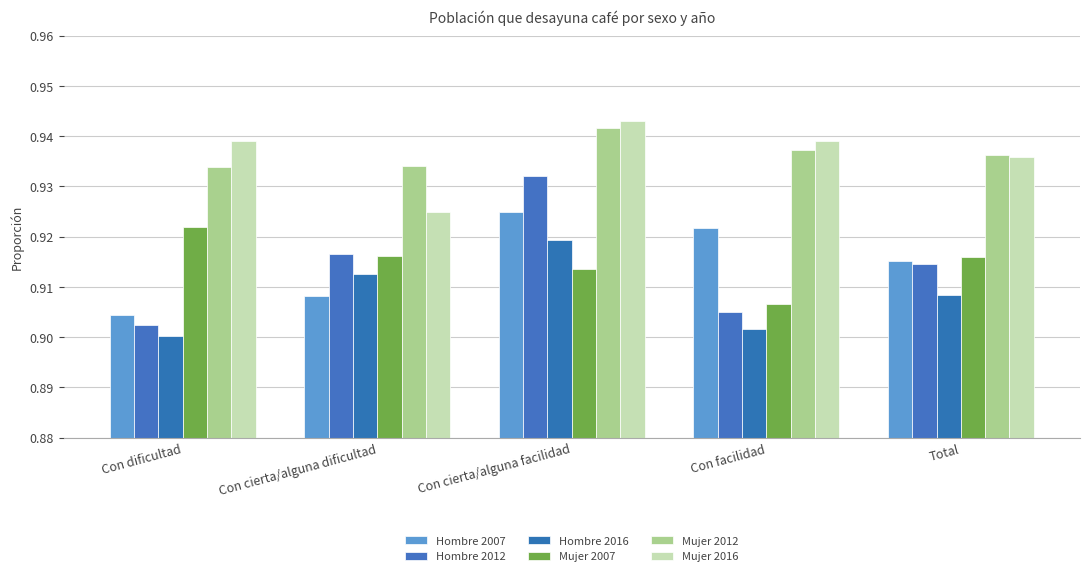

Rank the series by their maximum value, from lowest to highest.

Hombre 2016, Mujer 2007, Hombre 2007, Hombre 2012, Mujer 2012, Mujer 2016